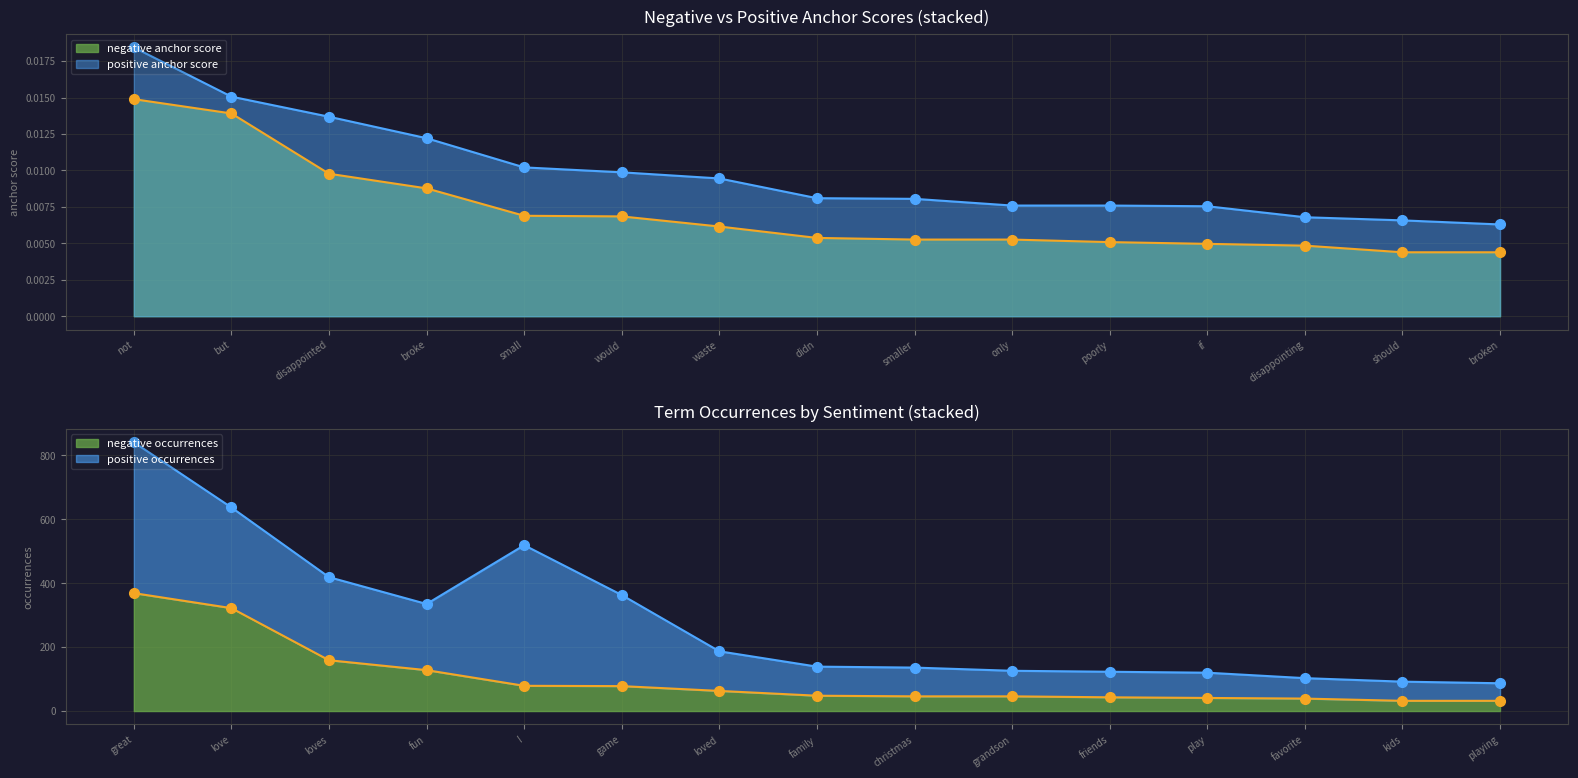

Count the number of categories in the chart.

15